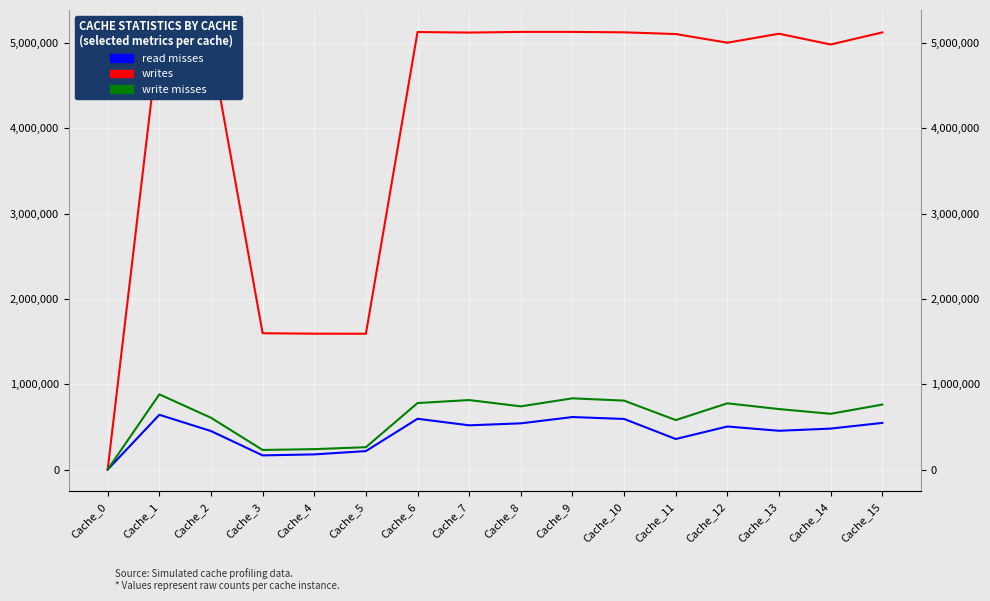

At which label does write misses first exceed 740651?

Cache_1